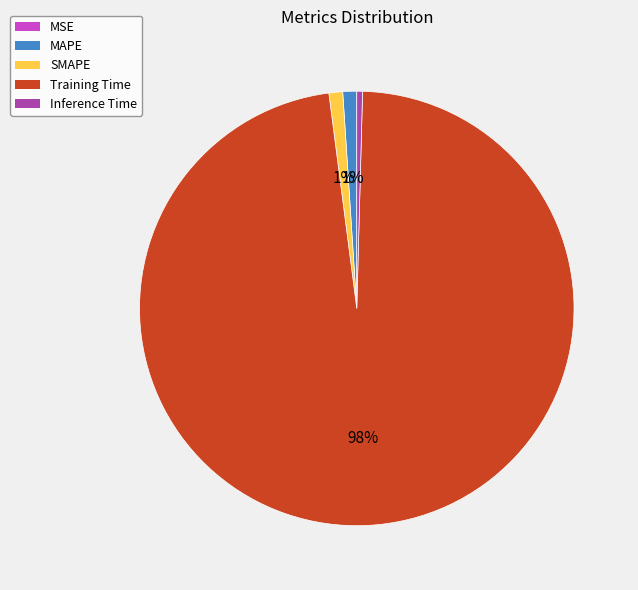

The Training Time slice represents 98% of the pie. True or false?

True